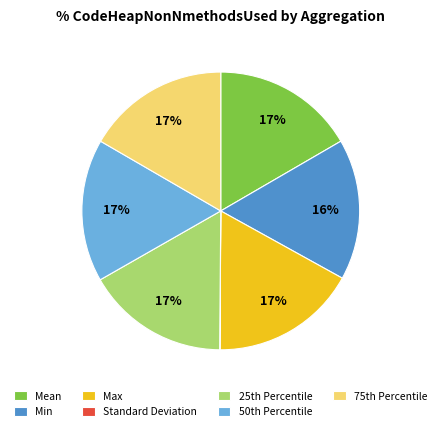

To the nearest percent, what percentage of the pie is Mean?

17%